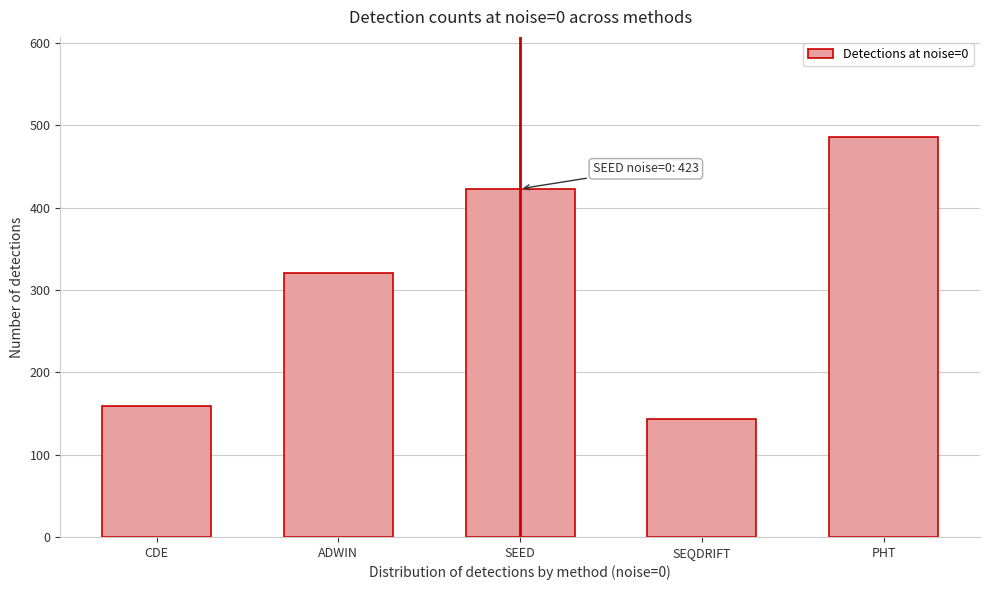

Reading right to left, list all the values displayed in this chart.

486	143	423	321	159